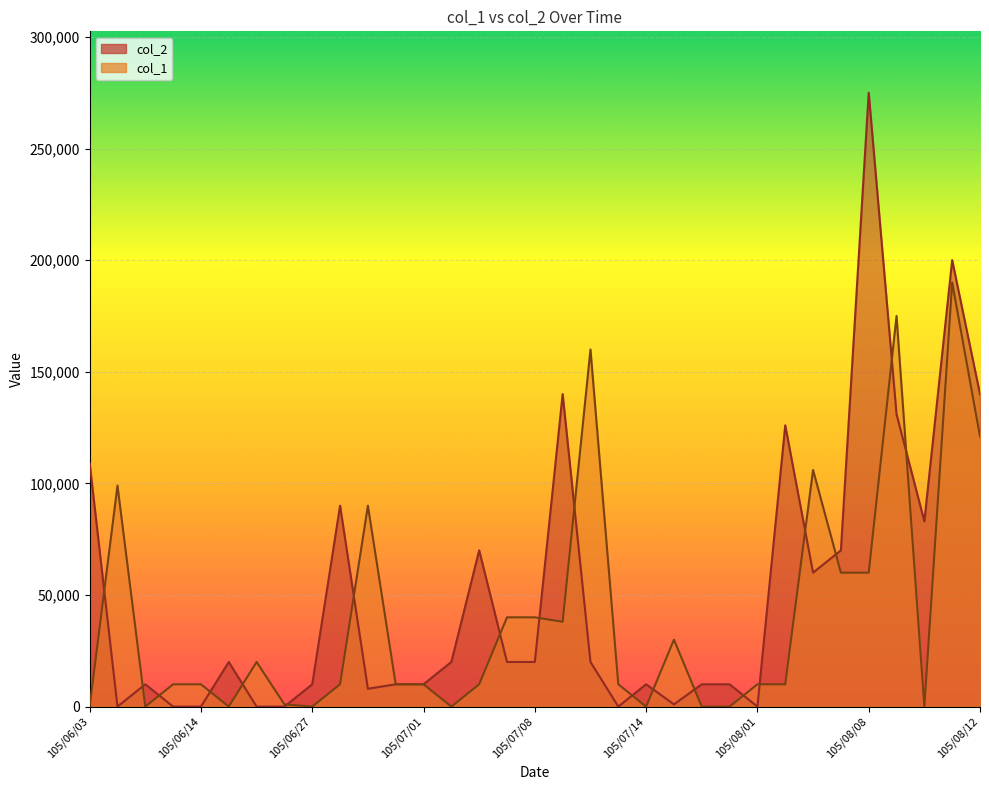

How many interior local peaks does the col_2 series have?

9